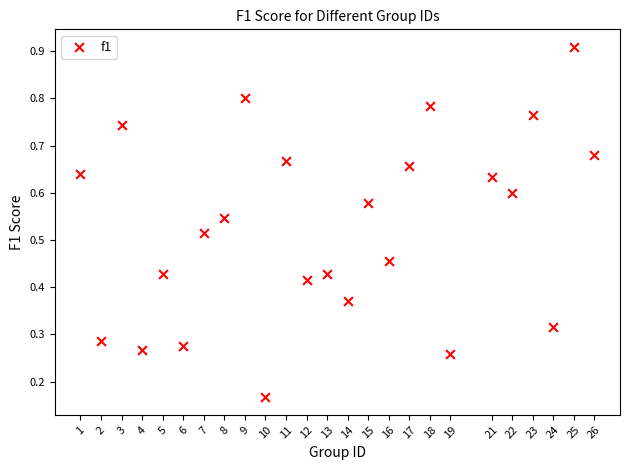

What is the range of X values (max minus min)?

25.0